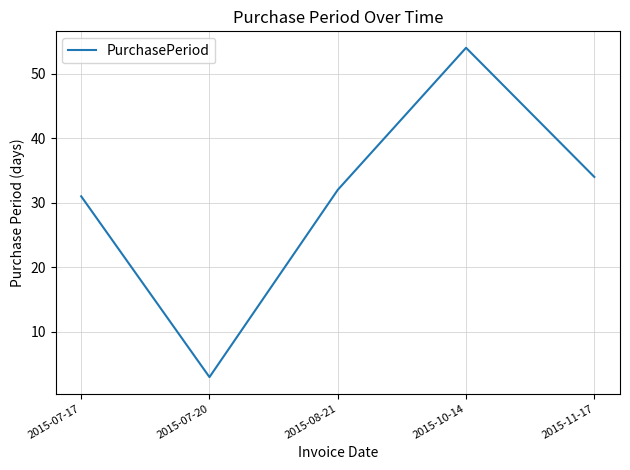

What position from the right is 2015-10-14?

2